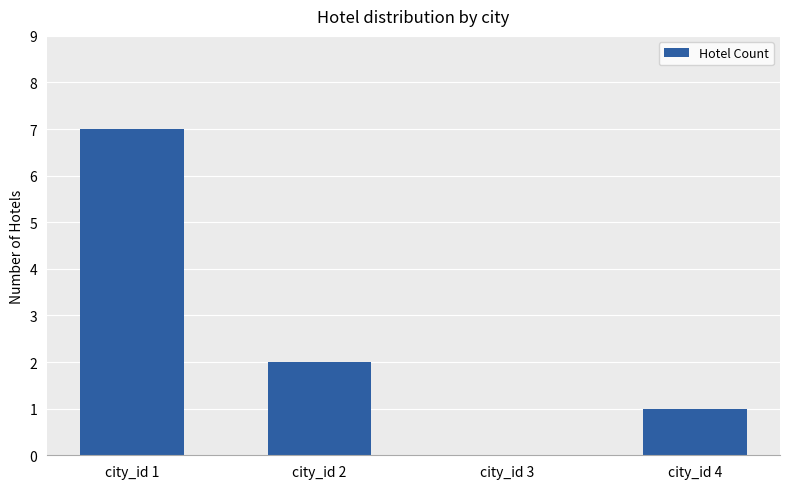

What is the change in value from city_id 2 to city_id 3?

-2